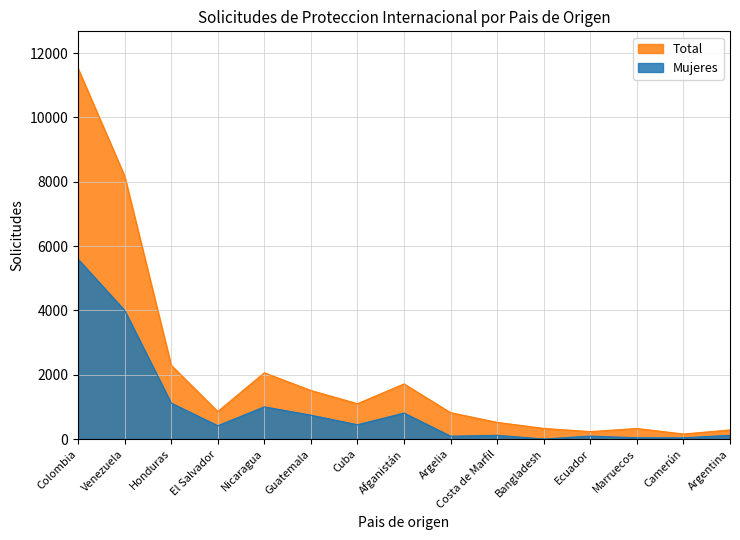

The value of Total at Argentina is 285. True or false?

True